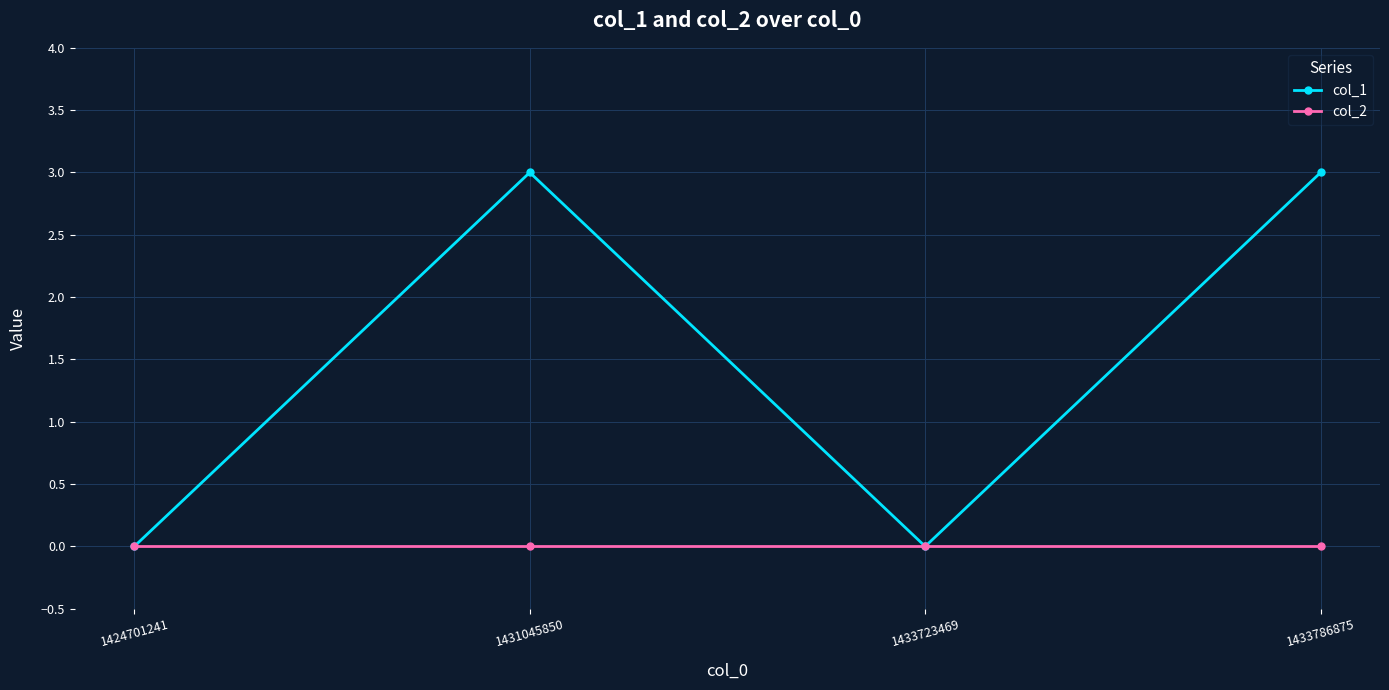

What is the approximate value of col_1 at 1431045850?

3